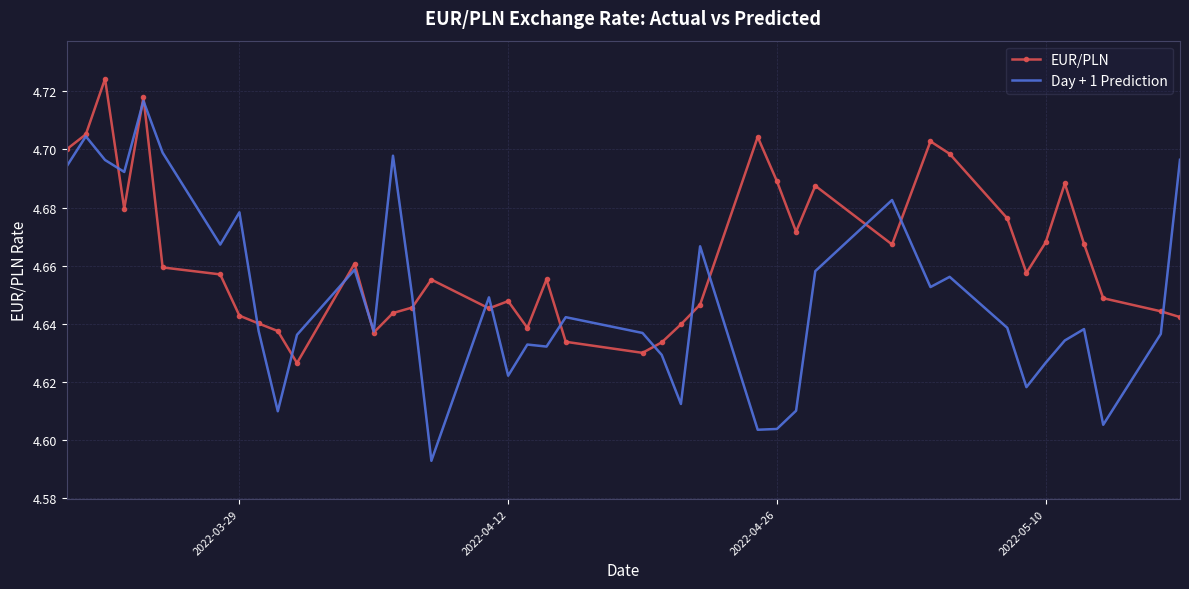

Which series has the largest total across all categories?

EUR/PLN